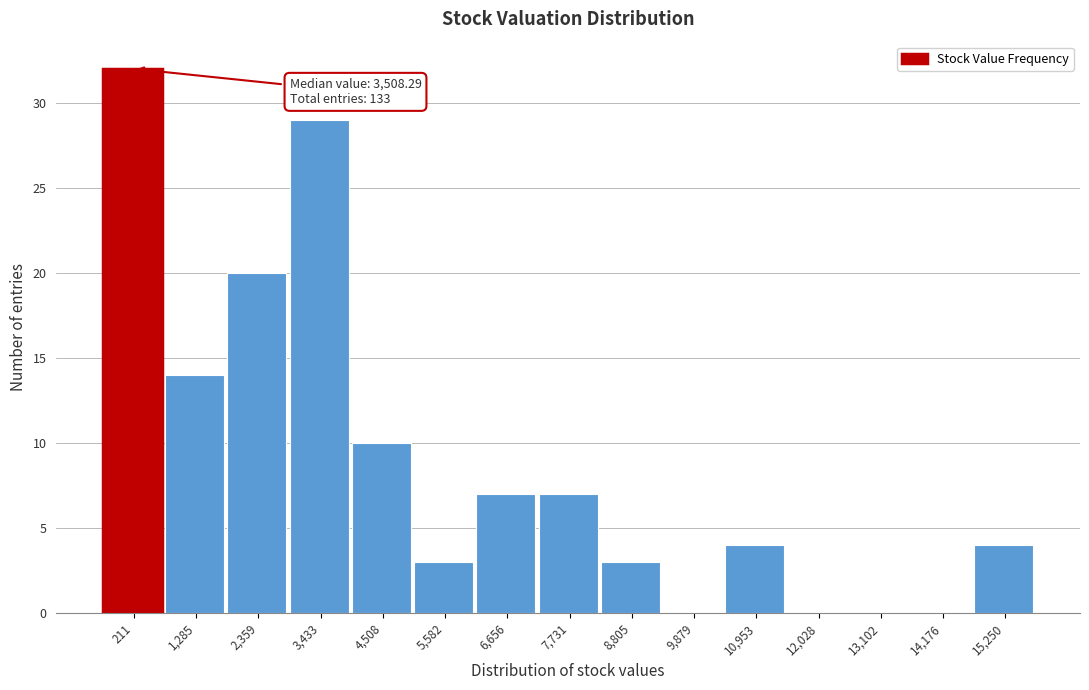

Reading left to right, list all the values displayed in this chart.

211=32	1,285=14	2,359=20	3,433=29	4,508=10	5,582=3	6,656=7	7,731=7	8,805=3	9,879=0	10,953=4	12,028=0	13,102=0	14,176=0	15,250=4